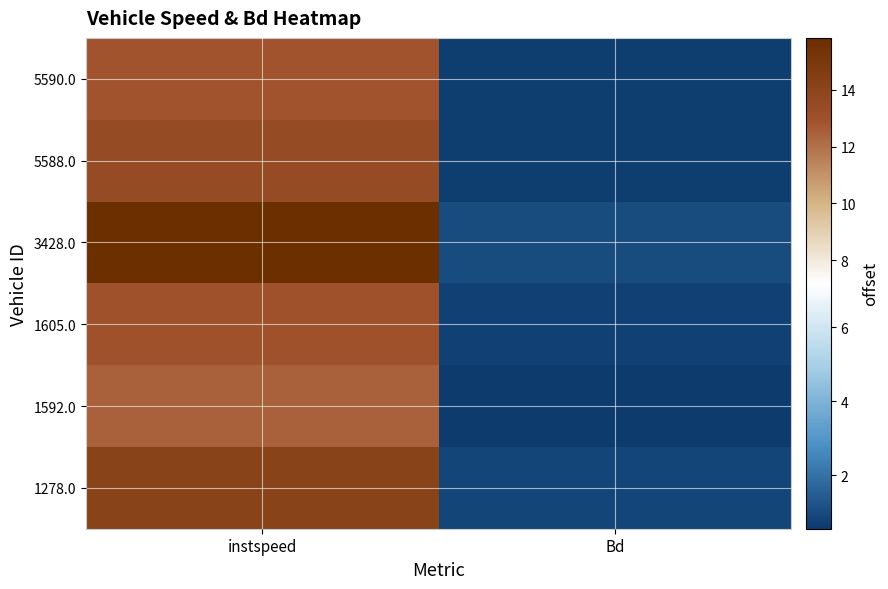

At which category does the chart reach its minimum across all series?

Bd